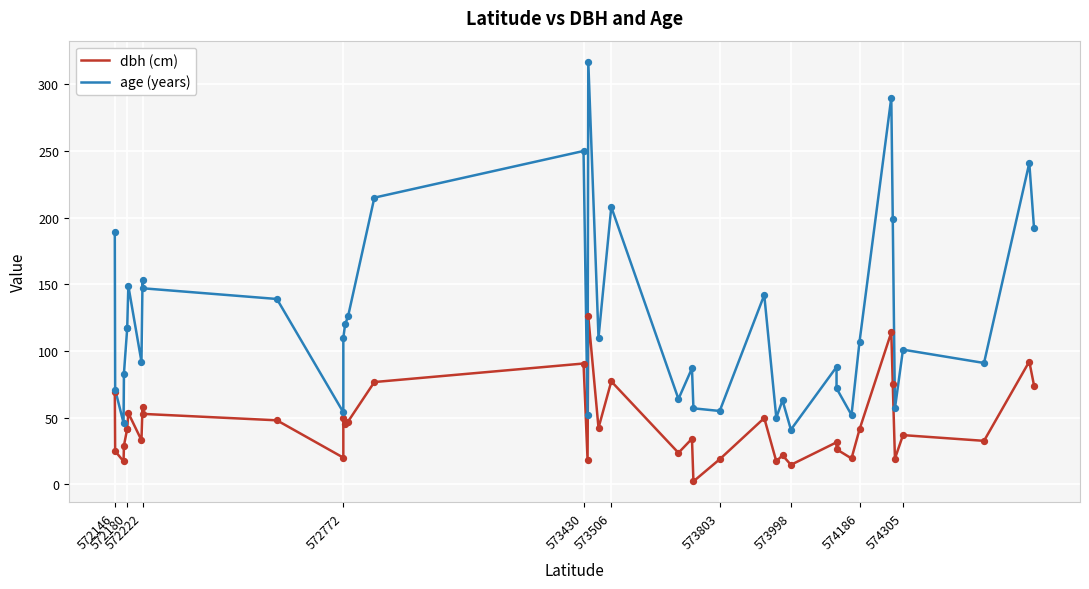

Which series reaches the minimum Y coordinate?

dbh (cm)